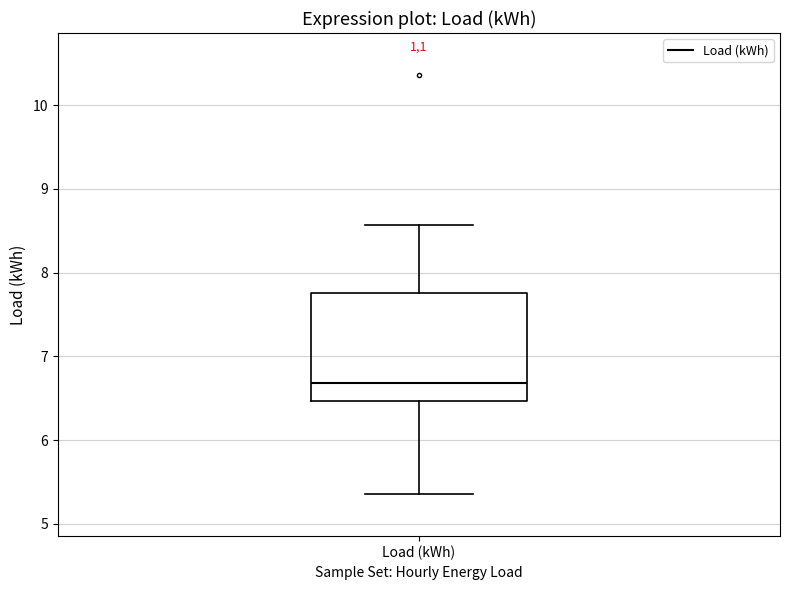

Transcribe this box plot: give where the median line is, the range the box spans, and where the two whiskers end, as read against the y-axis. The values are not printed on the chart, so give them approximately, as read against the axis.

median 6.7, box 6.5 to 7.8, whiskers 5.4 to 8.6